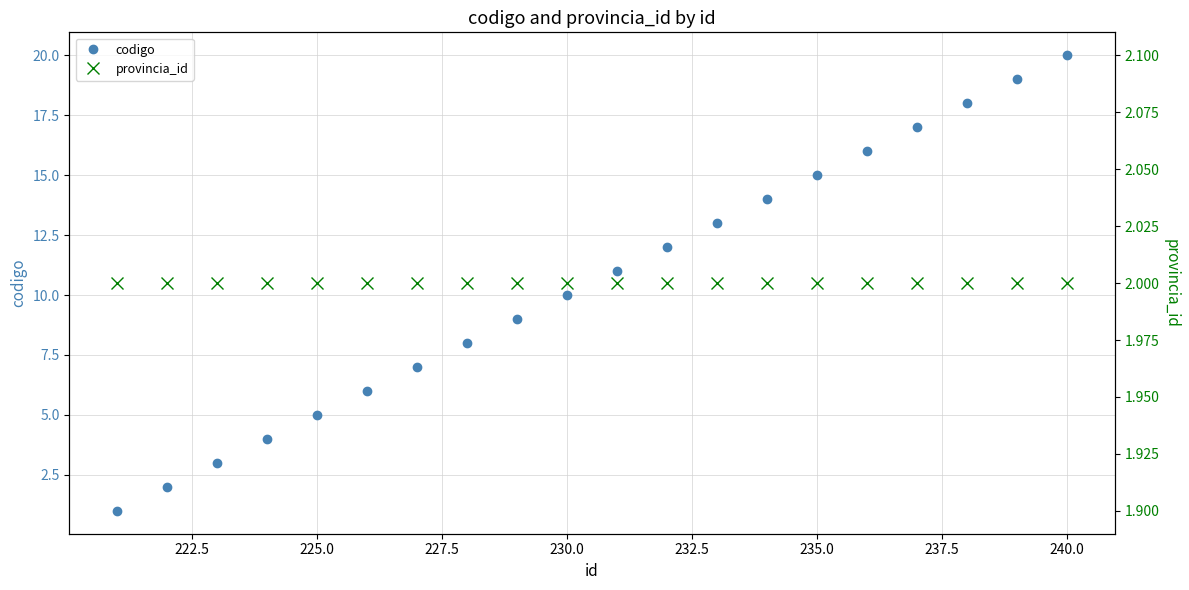

True or false: codigo has more than 2 points higher than both neighbors.

False